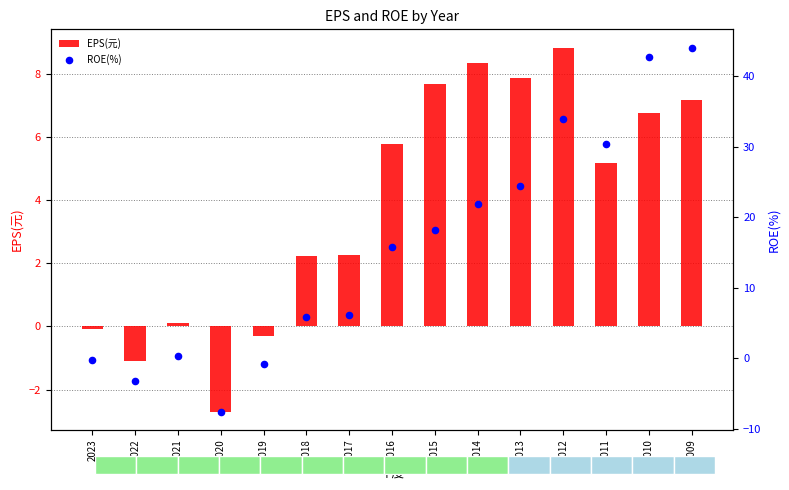

At which category is the sum across all series the highest?

2009